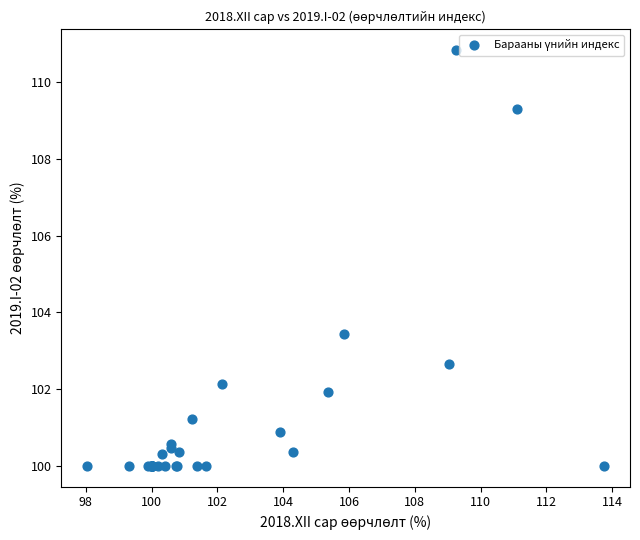

What Y value in the scatter plot is closest to 105?

103.4